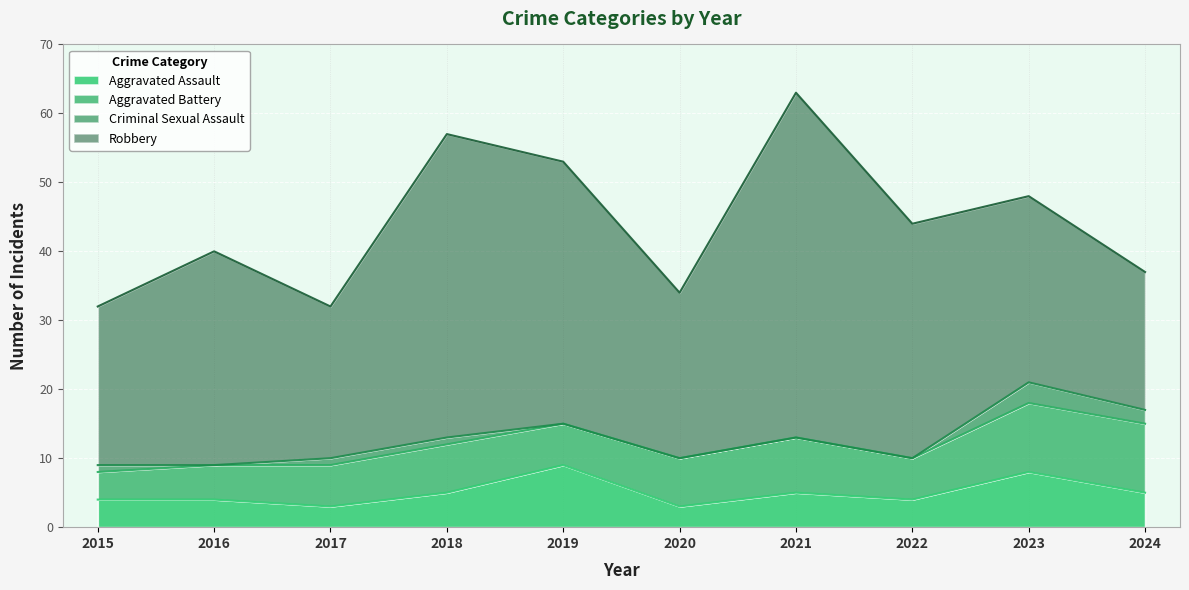

How many interior local valleys does the Robbery series have?

2